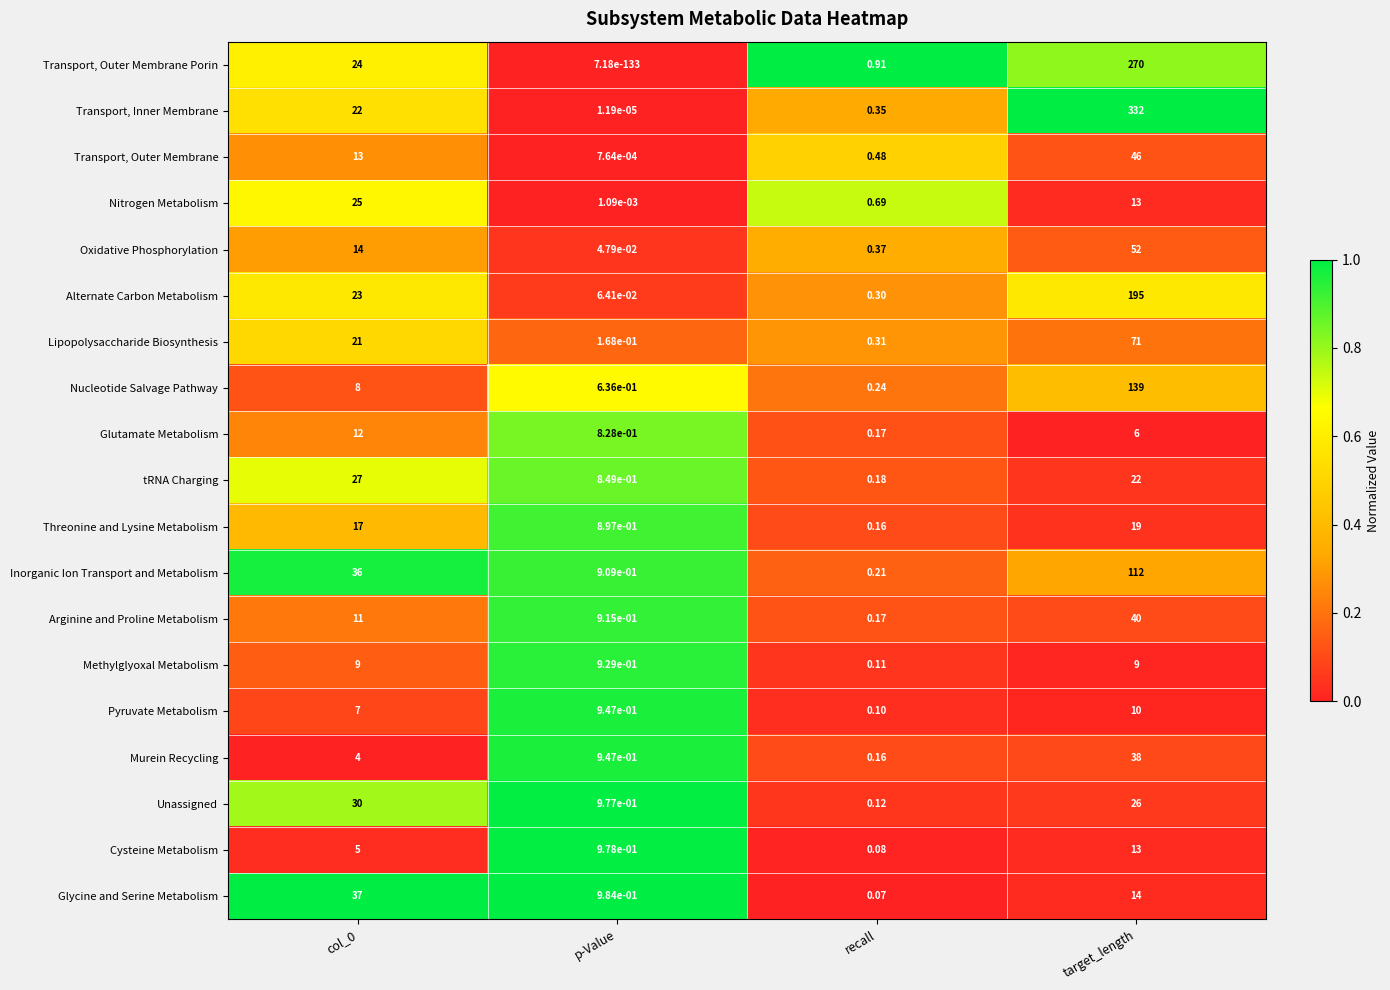

List the series in order of their peak value, highest first.

Transport, Inner Membrane, Transport, Outer Membrane Porin, Alternate Carbon Metabolism, Nucleotide Salvage Pathway, Inorganic Ion Transport and Metabolism, Lipopolysaccharide Biosynthesis, Oxidative Phosphorylation, Transport, Outer Membrane, Arginine and Proline Metabolism, Murein Recycling, Glycine and Serine Metabolism, Unassigned, tRNA Charging, Nitrogen Metabolism, Threonine and Lysine Metabolism, Cysteine Metabolism, Glutamate Metabolism, Pyruvate Metabolism, Methylglyoxal Metabolism